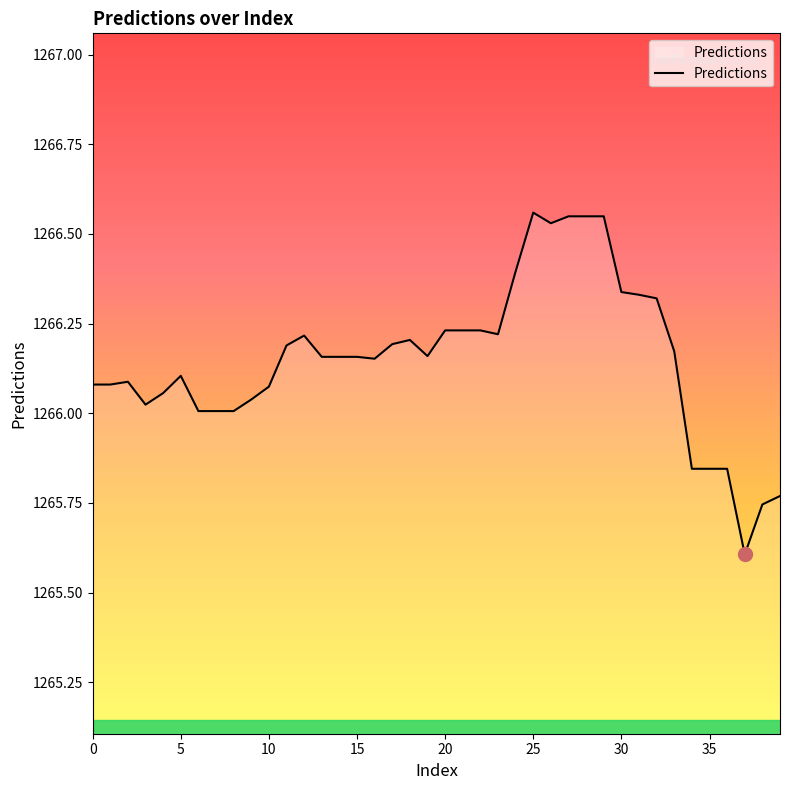

What is the difference between the maximum and minimum values?

1.0